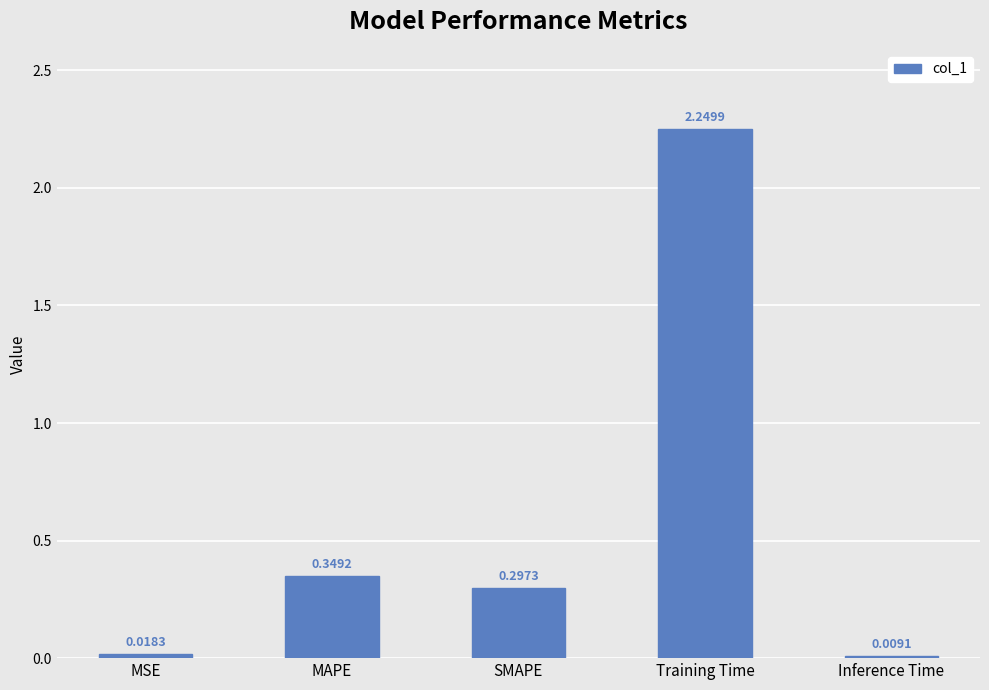

What is the average value?

0.6